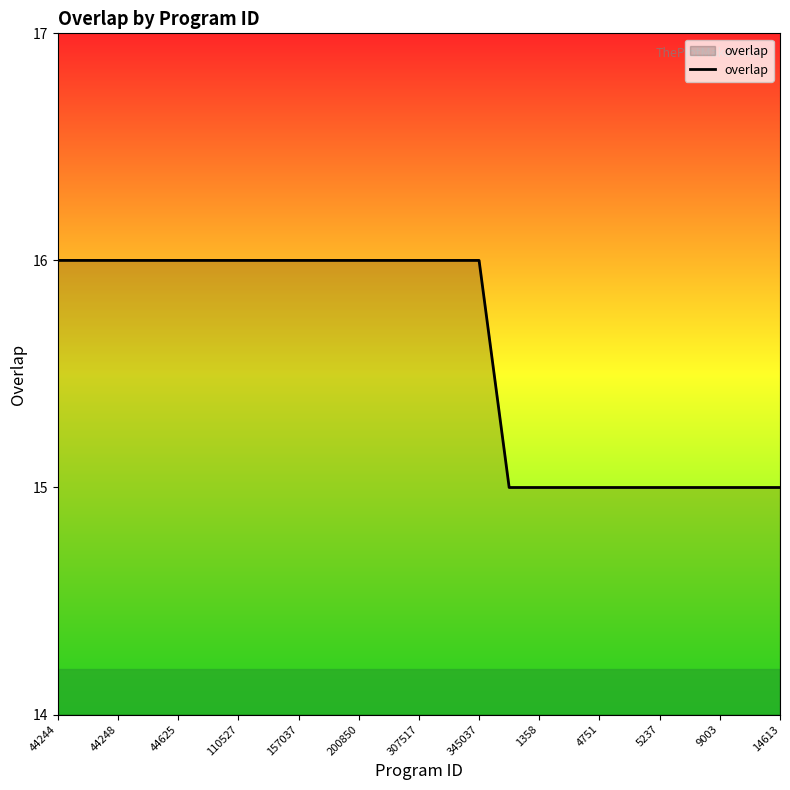

What is the minimum value shown in the chart?

15